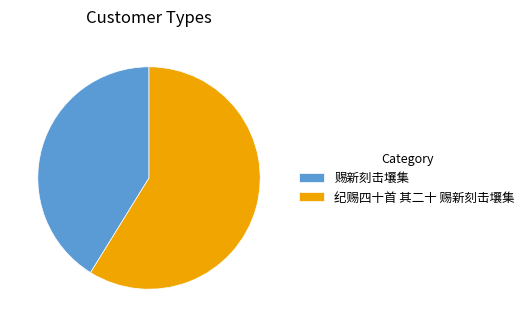

Does any single category account for the majority?

Yes